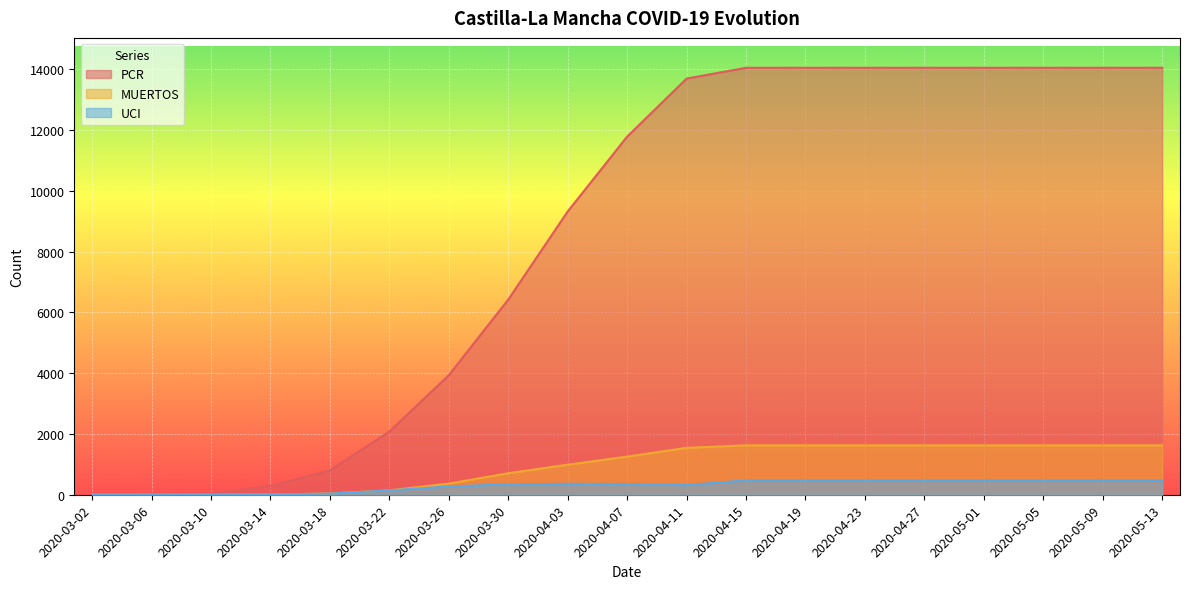

Between 2020-03-14 and 2020-04-19, which series saw the biggest shift?

PCR